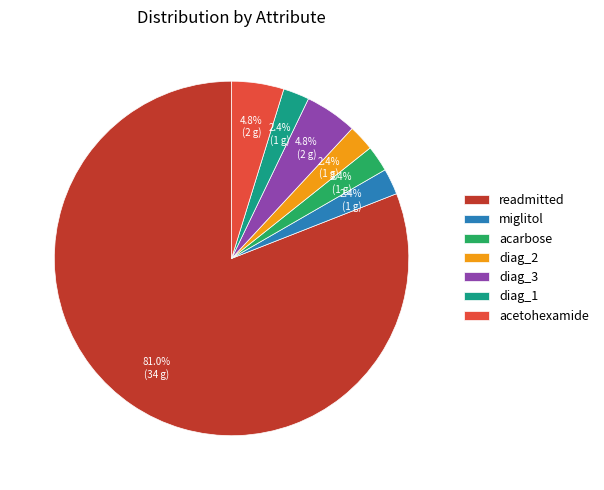

Which slice is the largest?

readmitted